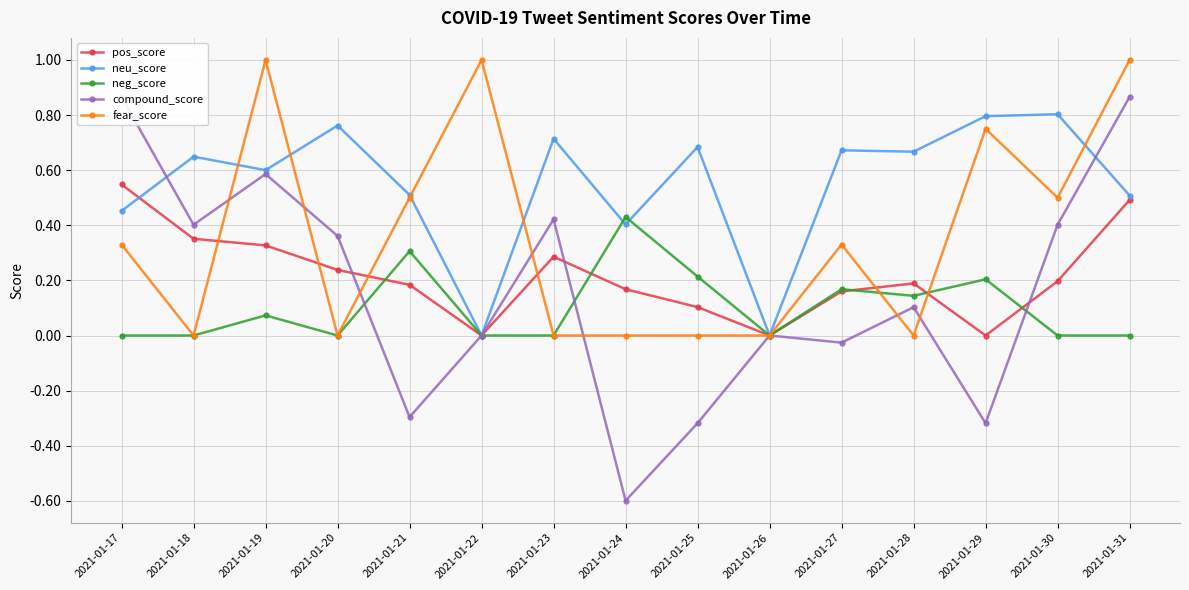

What are all the series names shown in the legend?

pos_score, neu_score, neg_score, compound_score, fear_score